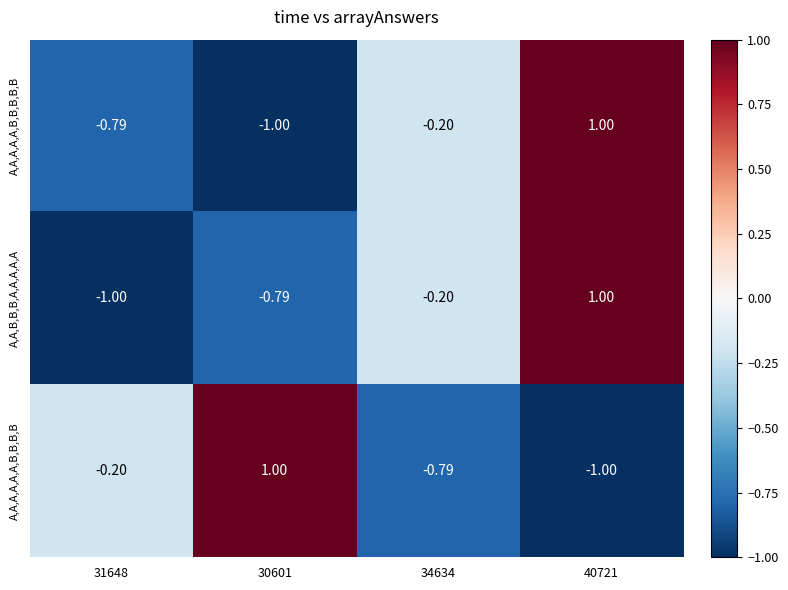

Is the value of A,A,A,A,A,B,B,B,B,B at 40721 greater than the value of A,A,A,A,A,A,B,B,B,B at 40721?

Yes